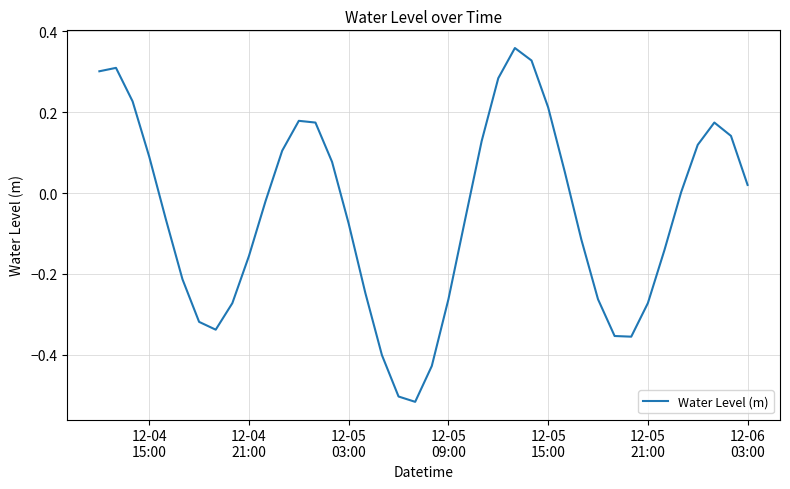

Does the chart have visible grid lines?

Yes